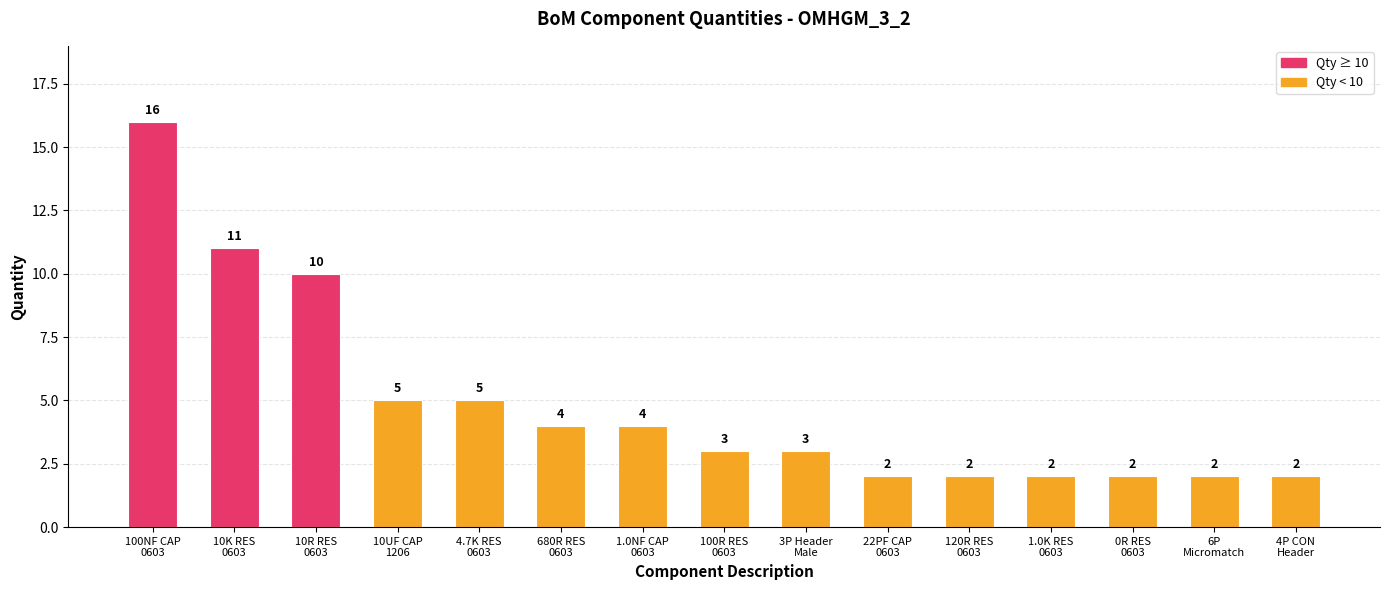

What is the change in value from 100NF CAP
0603 to 100R RES
0603?

-13